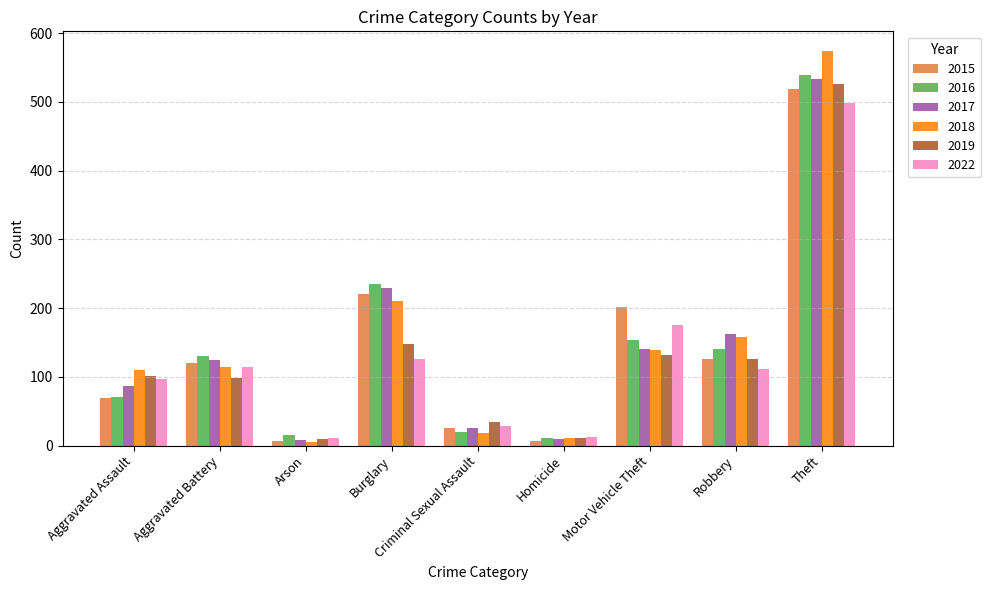

Does the chart contain stacked bars?

No